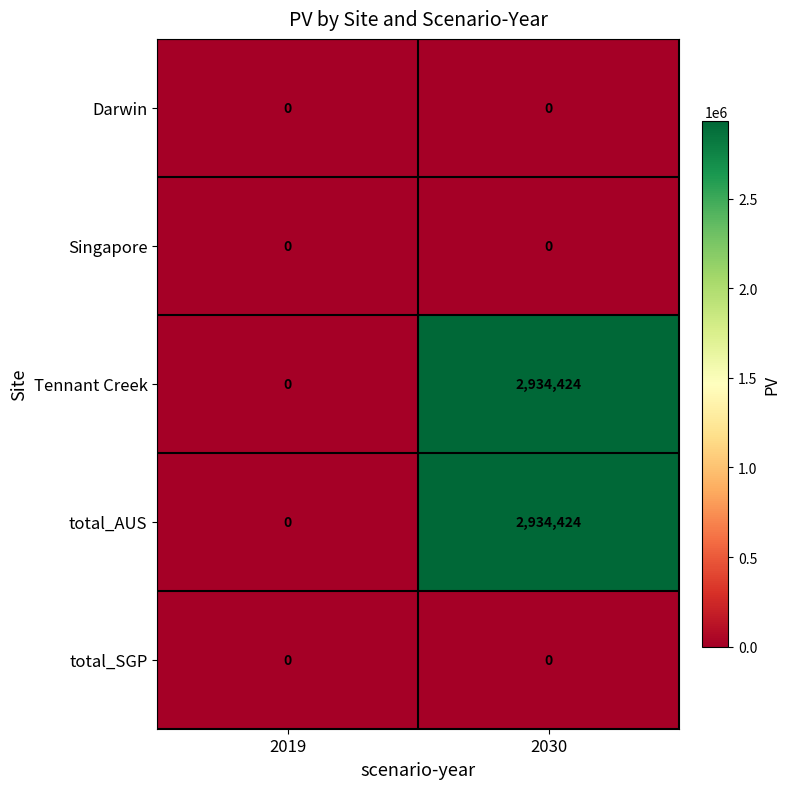

What is the greatest value displayed?

2934424